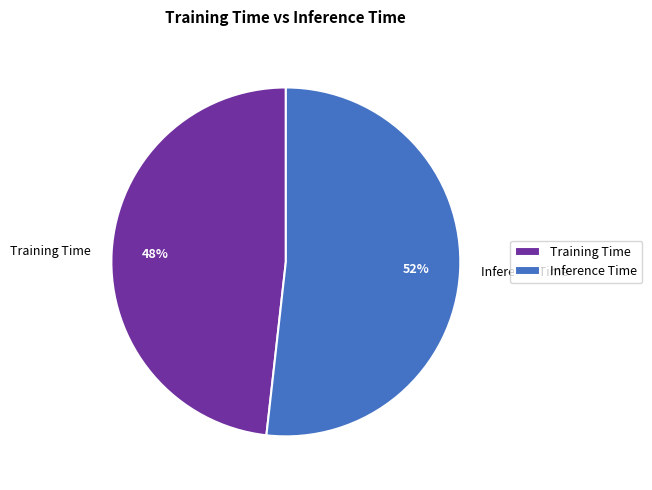

Which category has the smallest portion of the pie?

Training Time